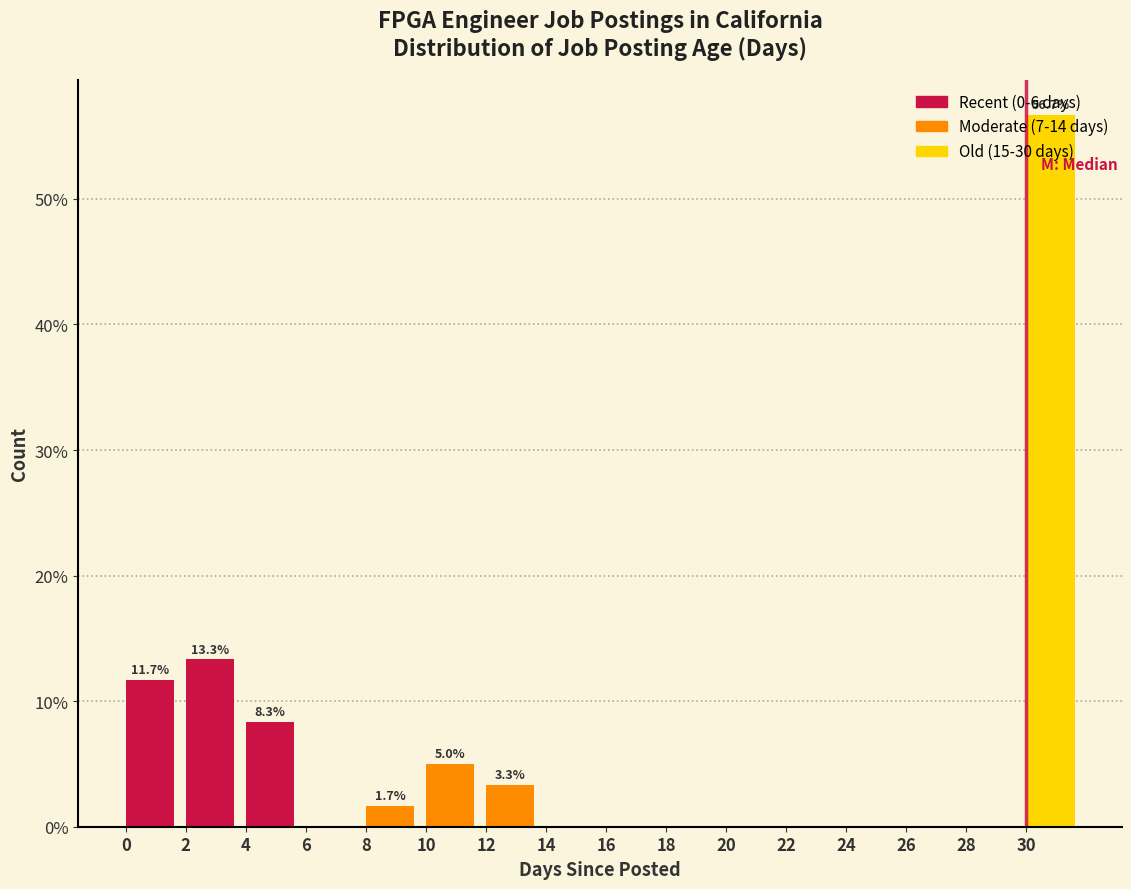

Over which range of the x-axis is the bar tallest?

30 to 32